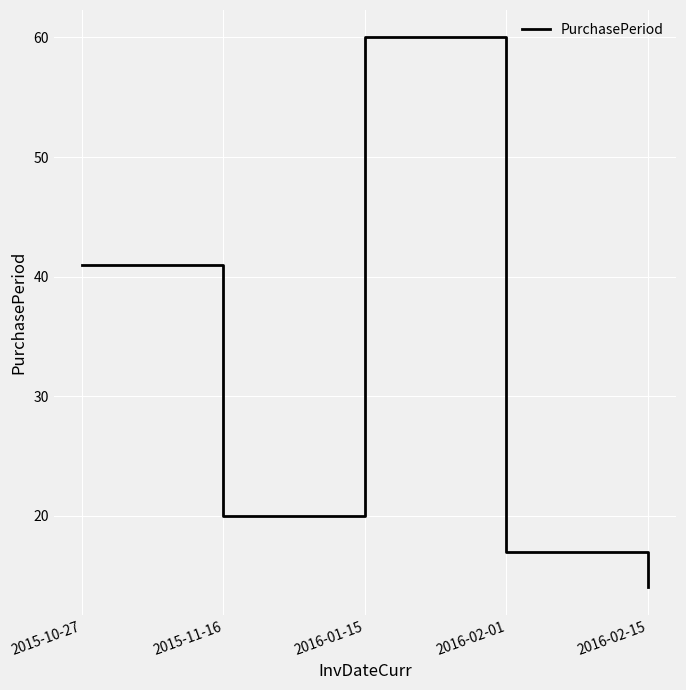

What is the ratio of the value at 2016-02-15 to the value at 2015-11-16?

0.7